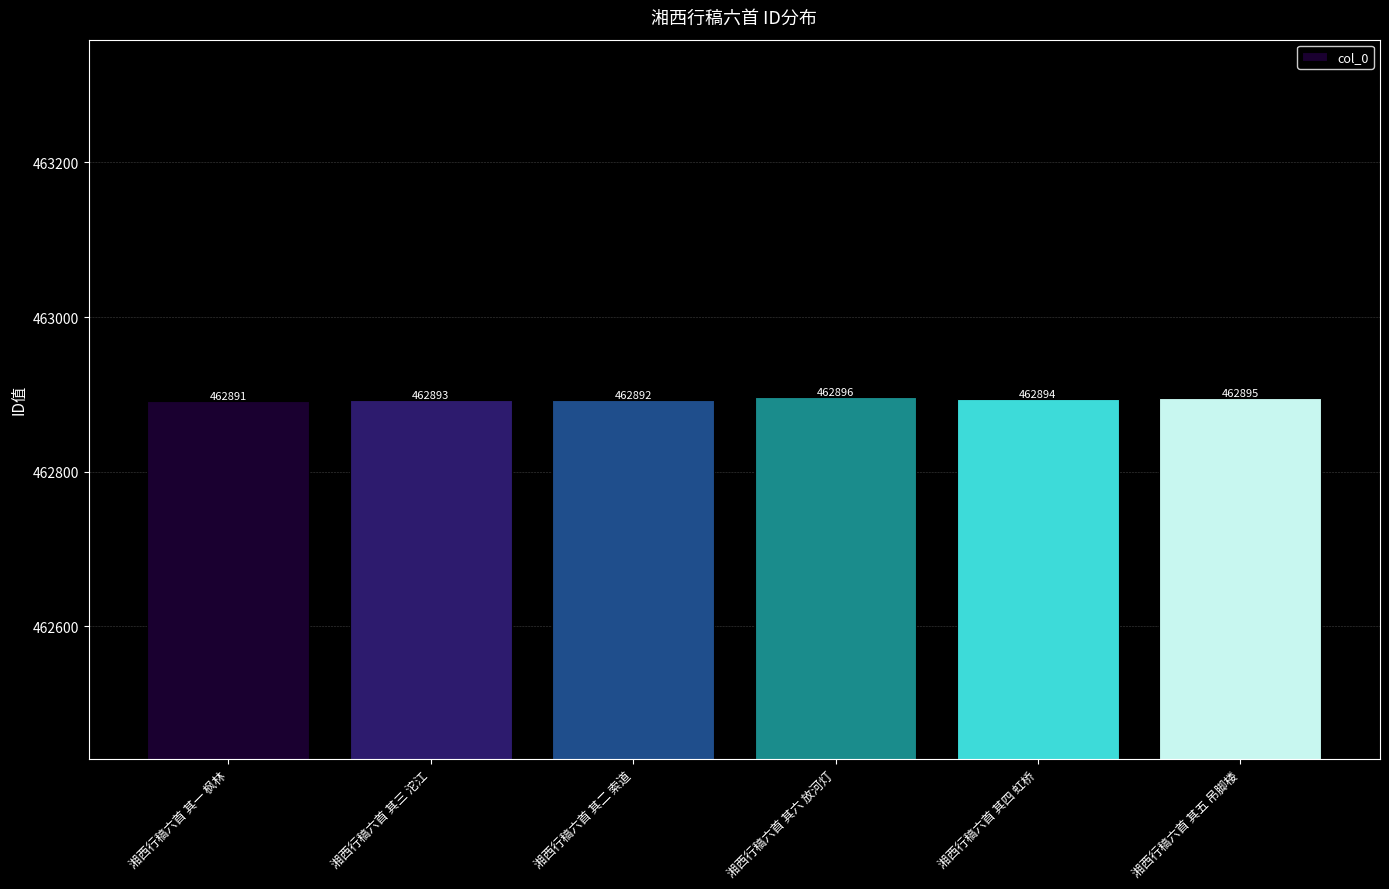

Does the chart contain stacked bars?

No